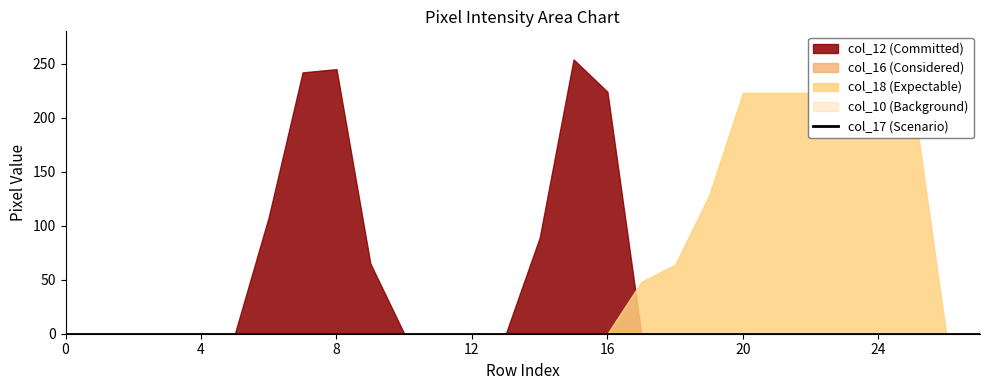

In col_12, how many points are higher than both neighbors (excluding endpoints)?

2